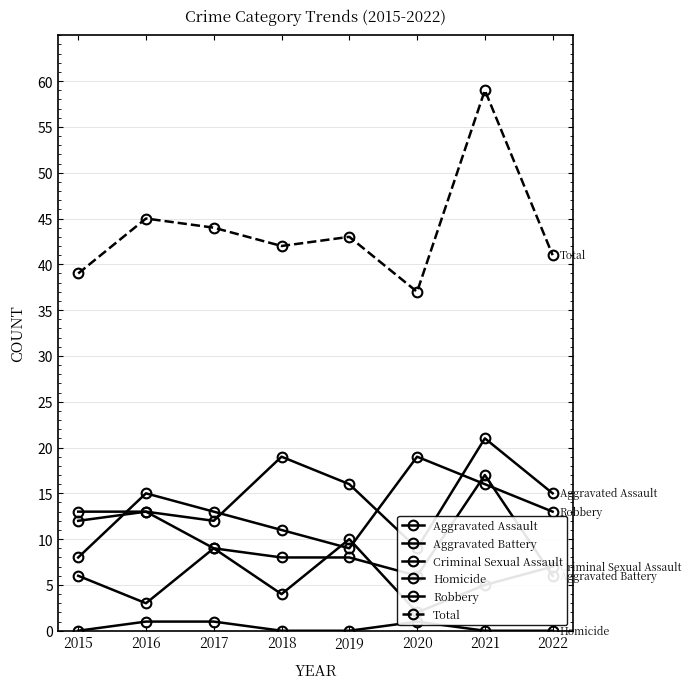

What is the difference between the second highest and second lowest values in the Criminal Sexual Assault series?

6